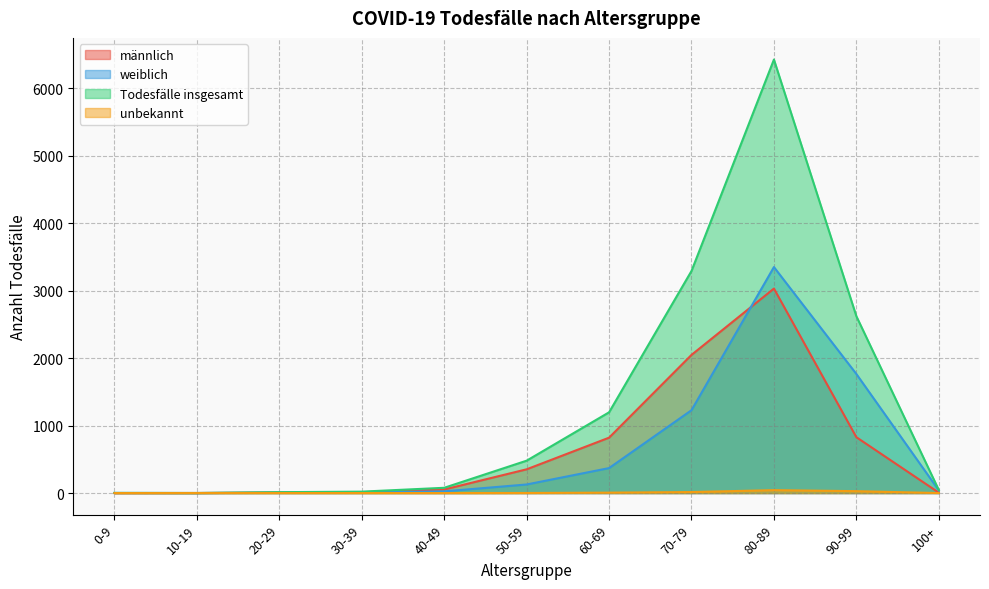

Reading right to left, list all the values displayed in this chart.

männlich: 100+=6	90-99=828	80-89=3031	70-79=2048	60-69=821	50-59=352	40-49=53	30-39=13	20-29=9	10-19=1	0-9=0
weiblich: 100+=40	90-99=1765	80-89=3350	70-79=1228	60-69=370	50-59=127	40-49=25	30-39=8	20-29=4	10-19=0	0-9=2
Todesfälle insgesamt: 100+=46	90-99=2622	80-89=6426	70-79=3292	60-69=1197	50-59=480	40-49=78	30-39=21	20-29=13	10-19=1	0-9=2
unbekannt: 100+=0	90-99=28	80-89=43	70-79=15	60-69=6	50-59=1	40-49=0	30-39=0	20-29=0	10-19=0	0-9=0